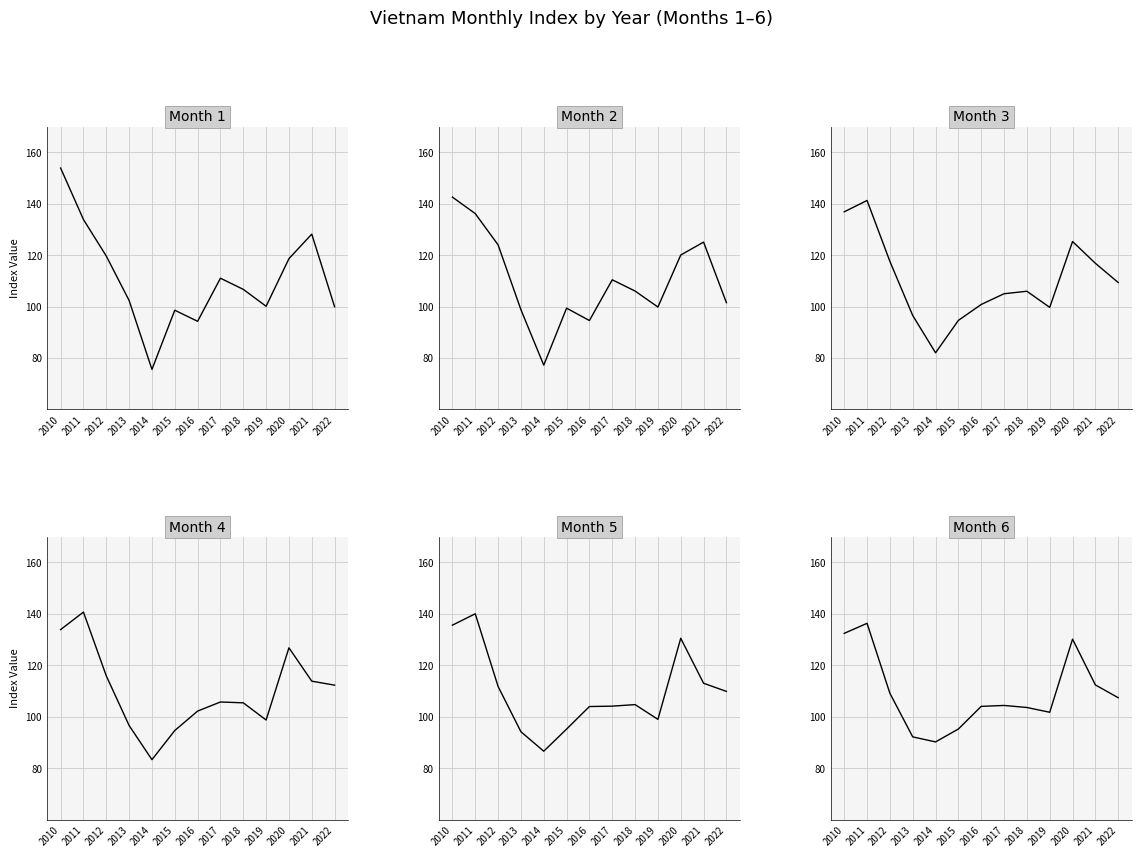

In Month 4, how many points are higher than both neighbors (excluding endpoints)?

3